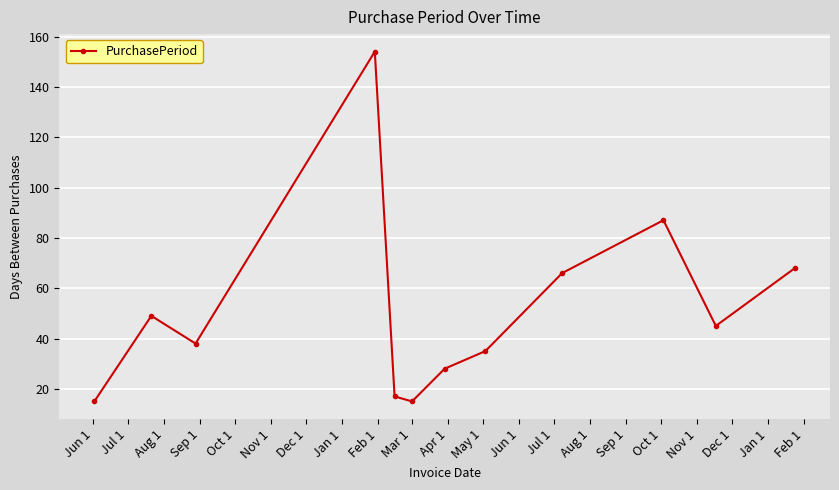

What is the maximum value shown in the chart?

154